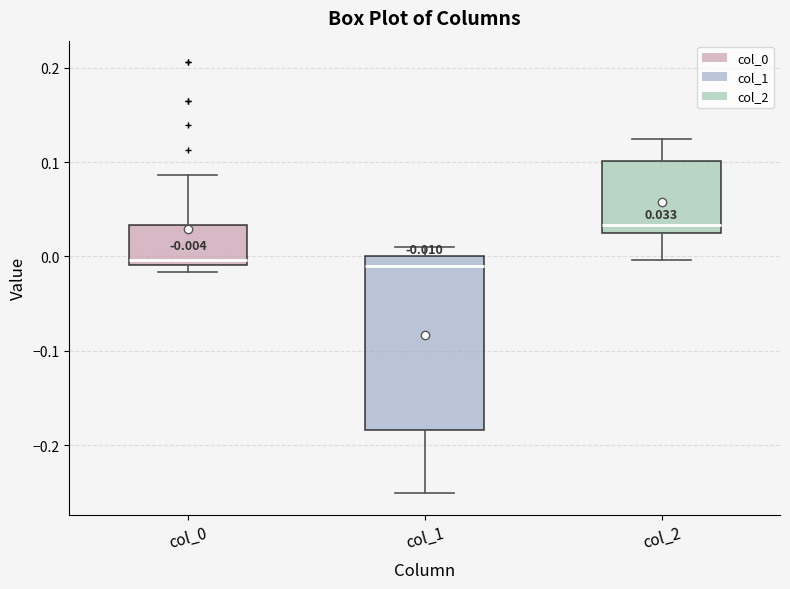

Comparing the boxes themselves (not the whiskers), which one is the tallest?

col_1